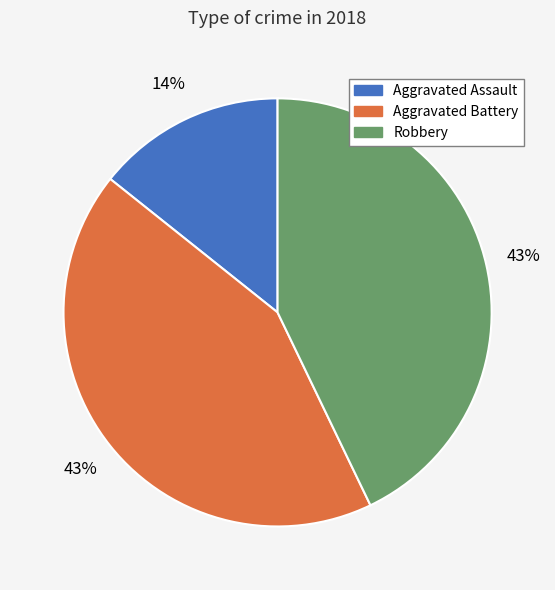

What percentage is the Aggravated Assault slice, to the nearest percent?

14%